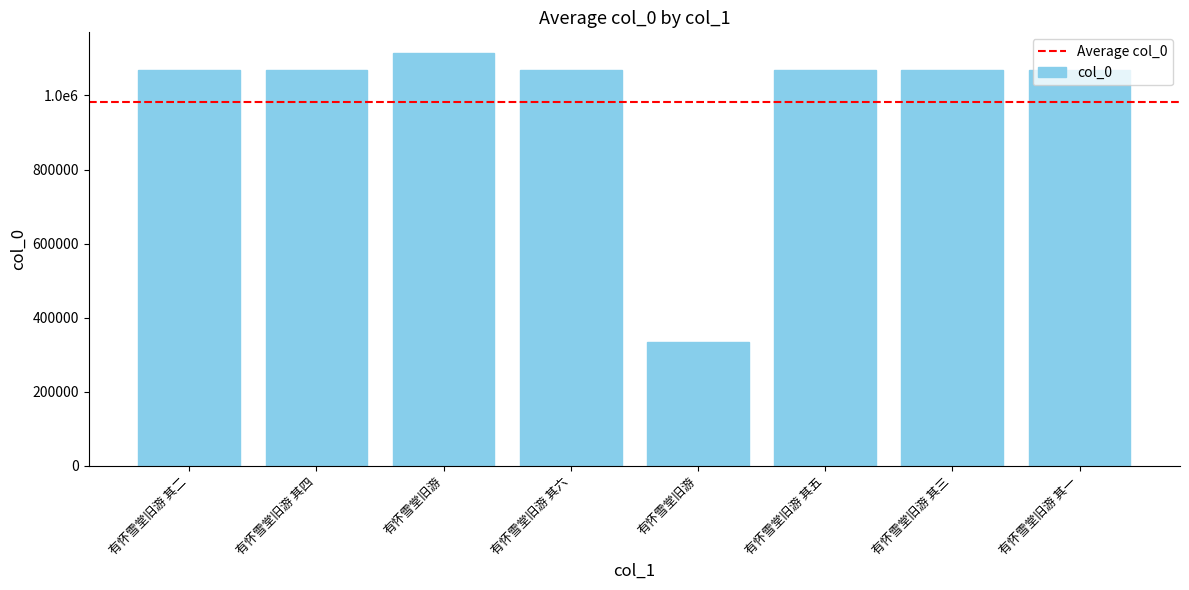

What is the change in value from 有怀雪堂旧游 其六 to 有怀雪堂旧游 其五?

-1